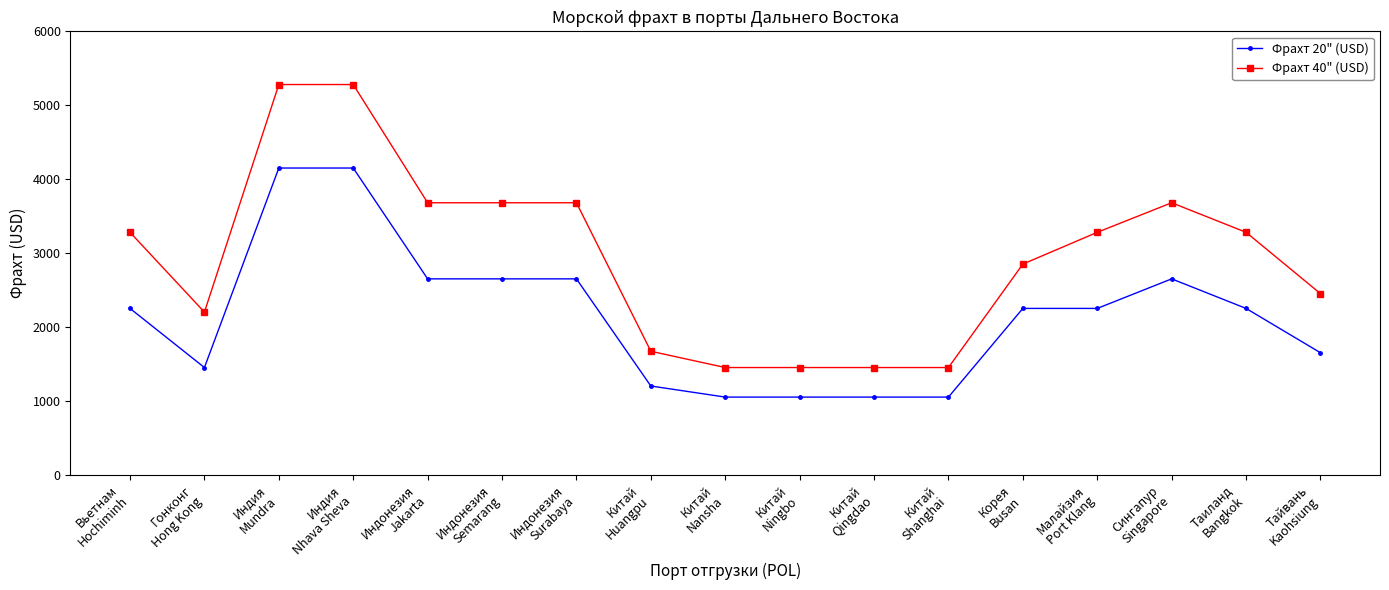

What are all the series names shown in the legend?

Фрахт 20" (USD), Фрахт 40" (USD)